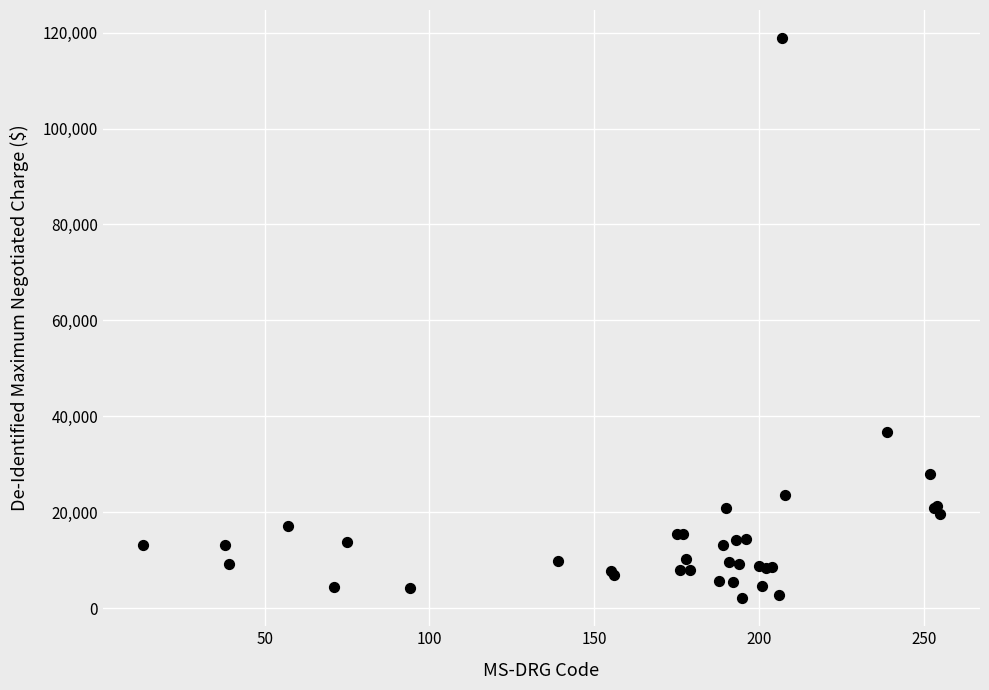

What Y value in the scatter plot is closest to 60470?

36780